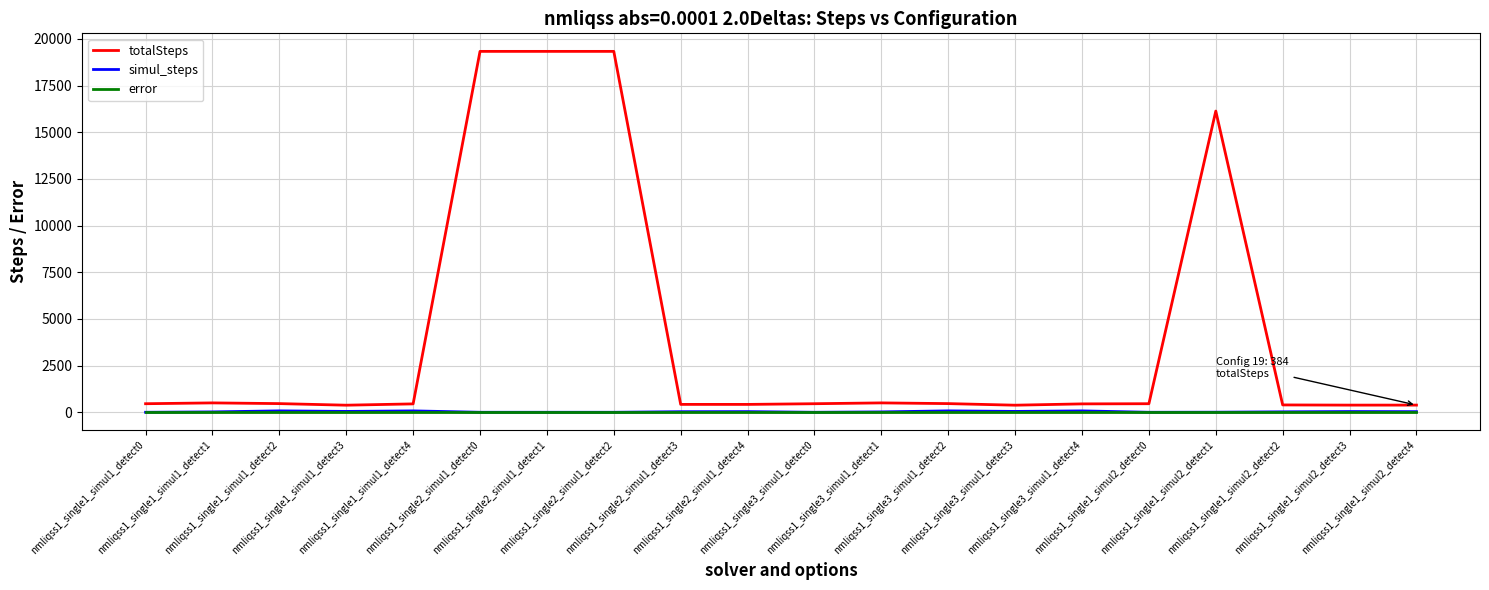

Which series has the largest total across all categories?

totalSteps